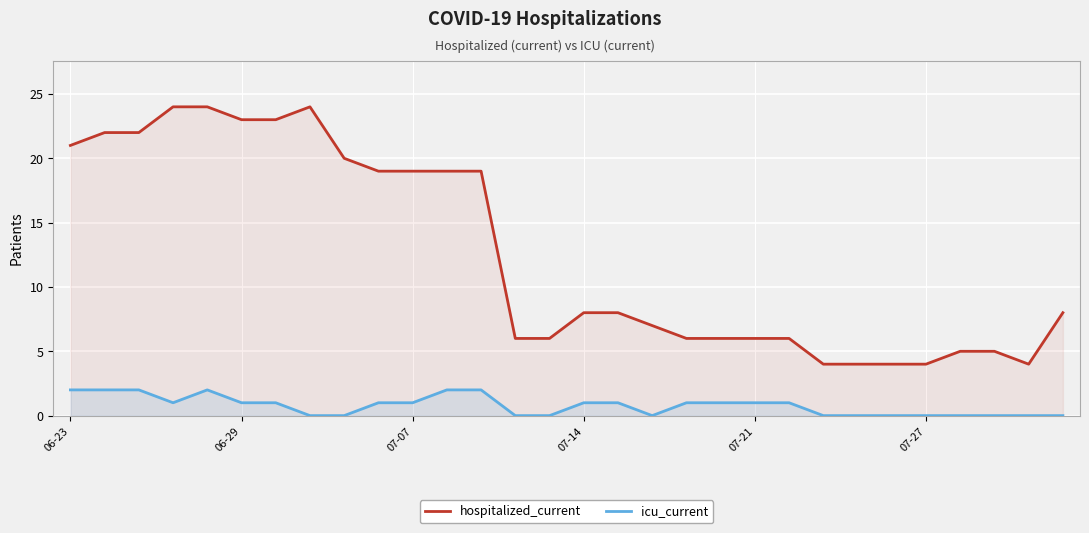

Reading left to right, what are all the values shown in this chart?

hospitalized_current: 21	22	22	24	24	23	23	24	20	19	19	19	19	6	6	8	8	7	6	6	6	6	4	4	4	4	5	5	4	8
icu_current: 2	2	2	1	2	1	1	0	0	1	1	2	2	0	0	1	1	0	1	1	1	1	0	0	0	0	0	0	0	0